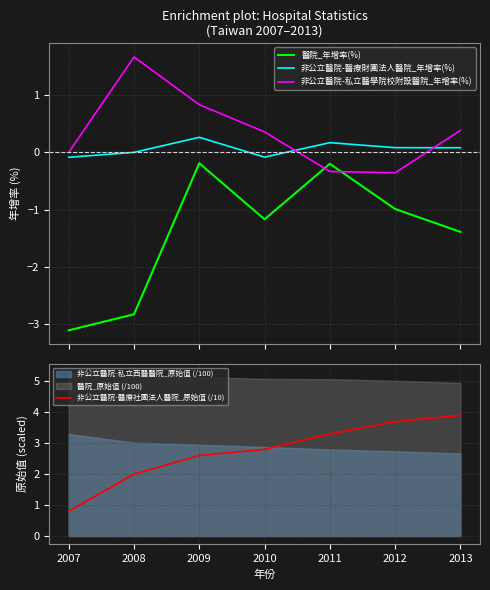

True or false: 醫院_年增率(%) and 非公立醫院-醫療財團法人醫院_年增率(%) intersect in this chart.

False